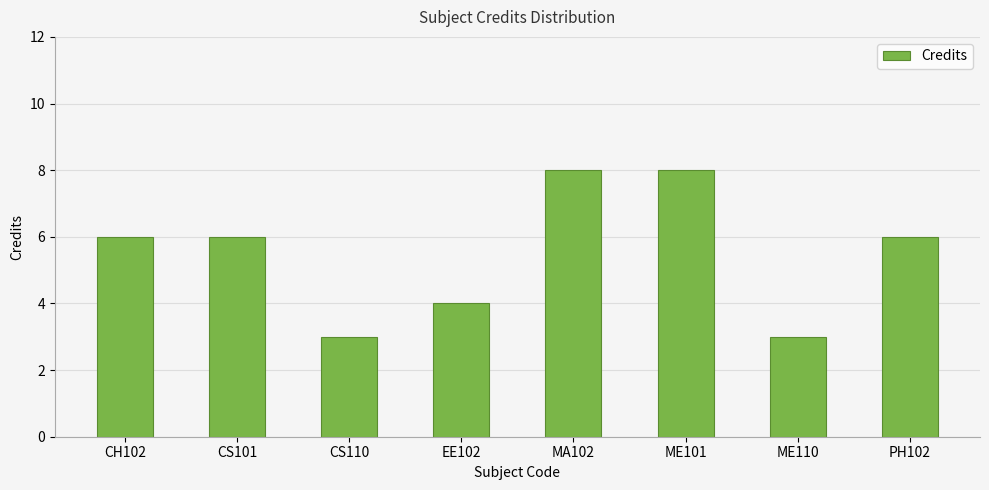

What is the difference between the values at CH102 and CS110?

3